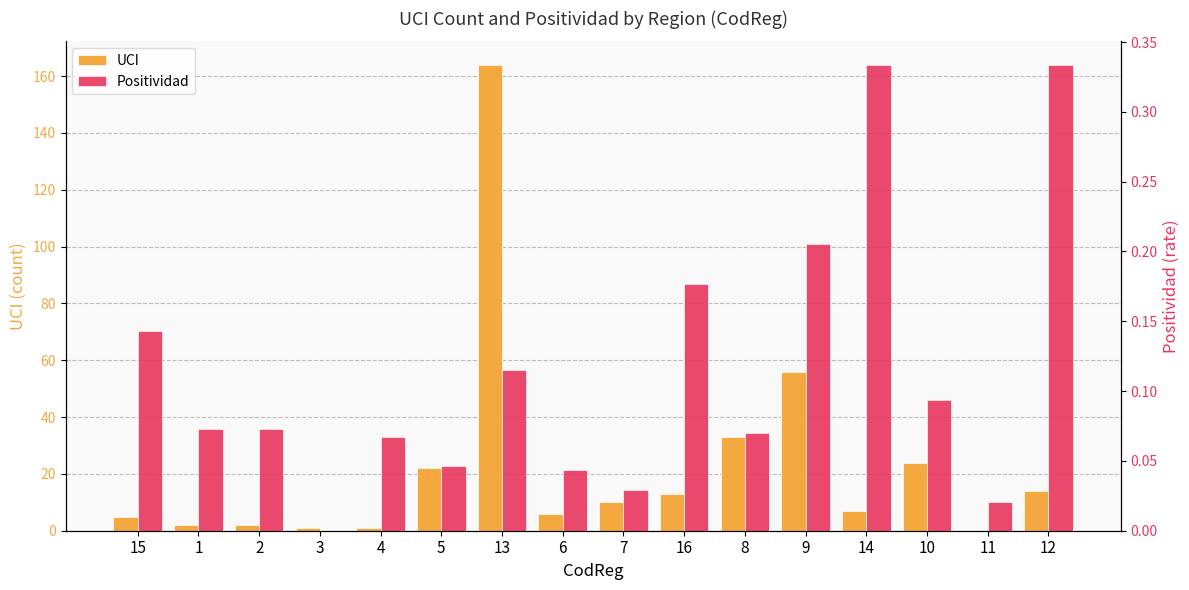

At which category is the sum across all series the highest?

13